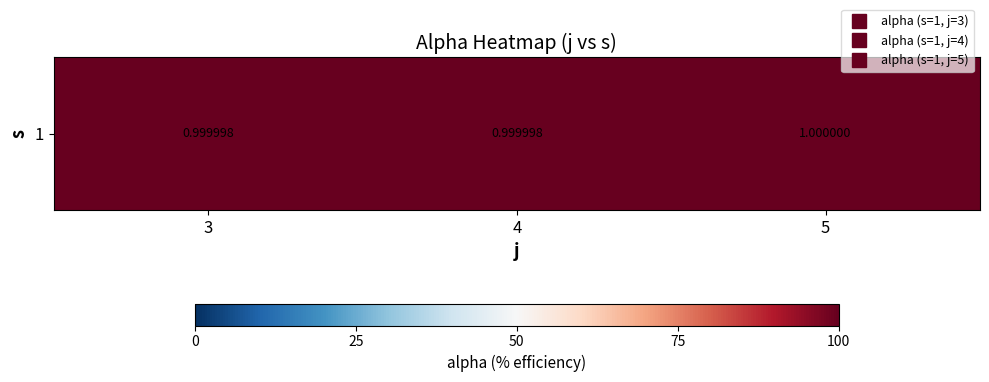

How many distinct data groups are displayed?

1